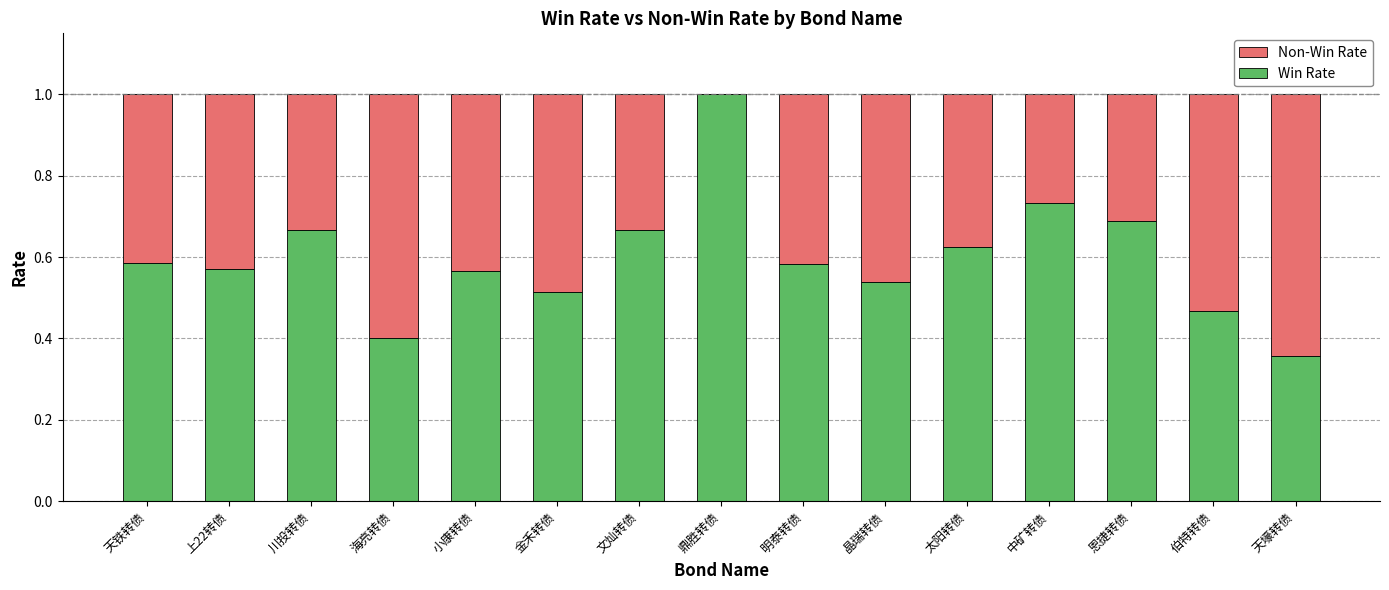

What is the total value across all series at 太阳转债?

1.0